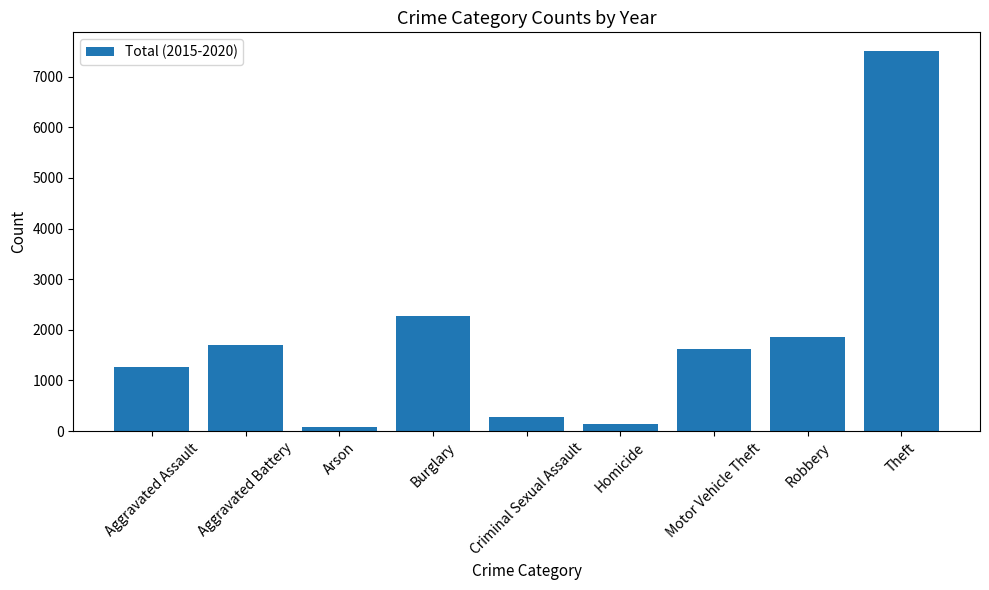

Which label corresponds to the largest value in the chart?

Theft